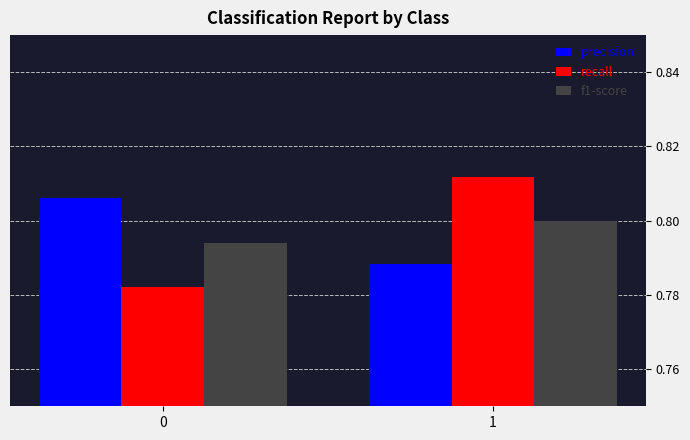

Count the number of categories in the chart.

2